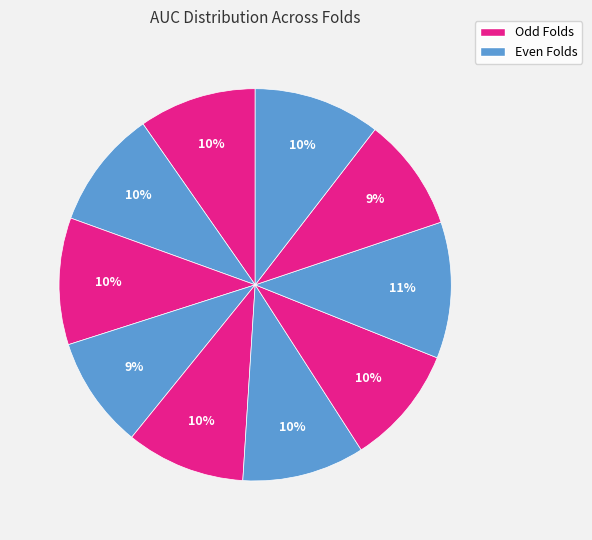

To the nearest percent, what is the average slice percentage?

10%